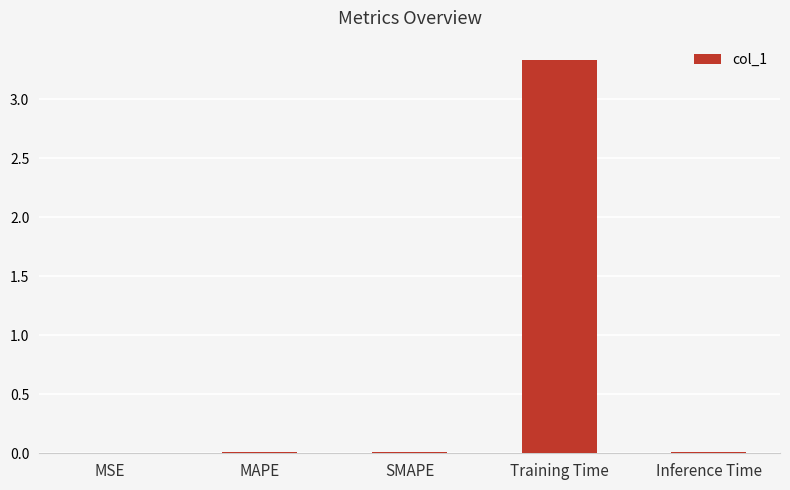

Are the bars horizontal?

No